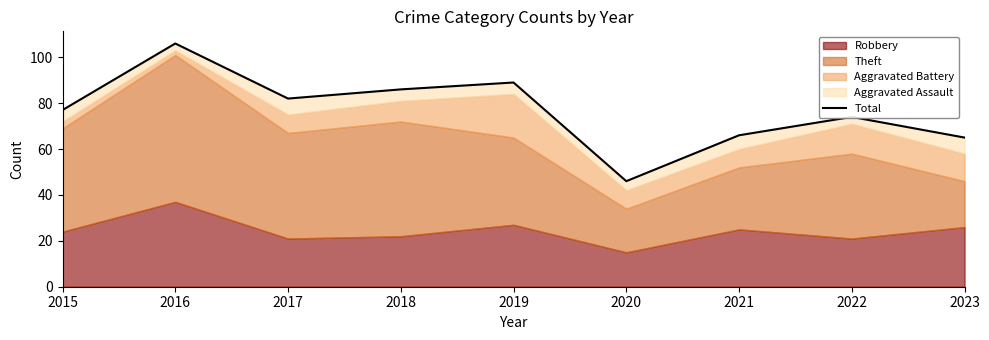

What is the ratio of the value at 2023 to the value at 2022?

0.9